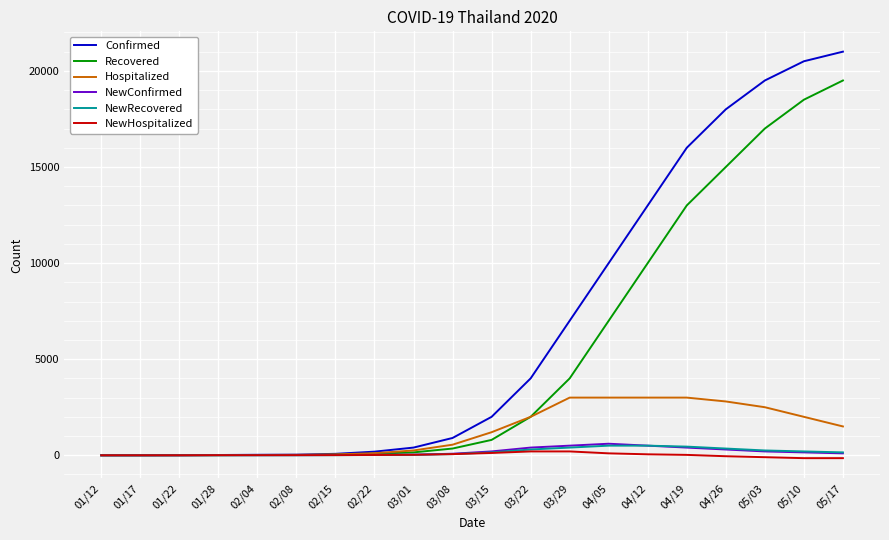

At how many categories does at least one series exceed 9140?

7